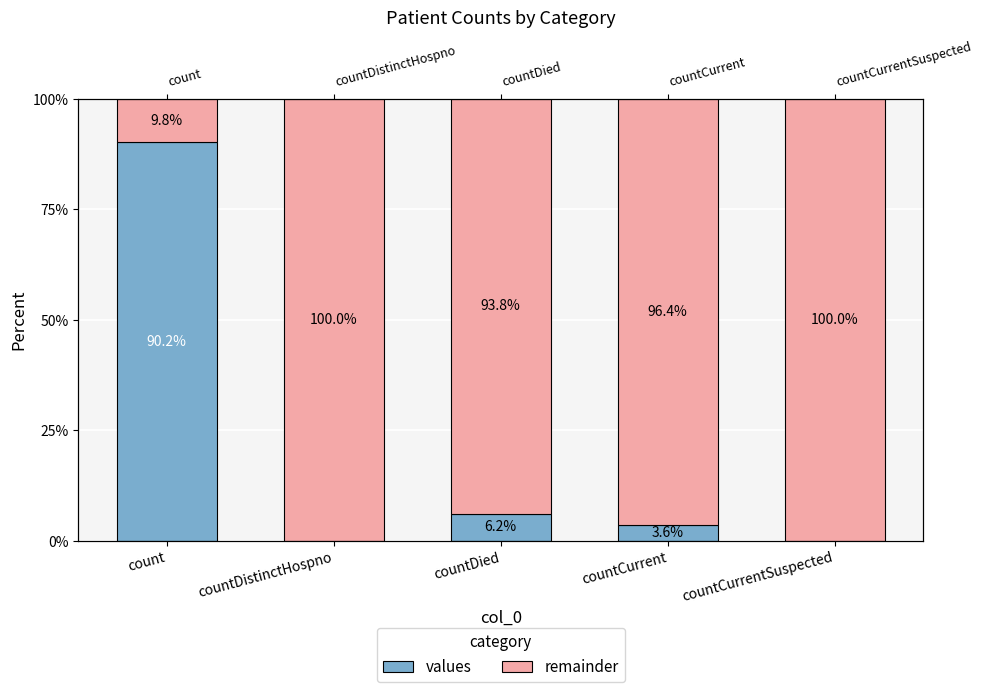

How many categories are shown in the chart?

5